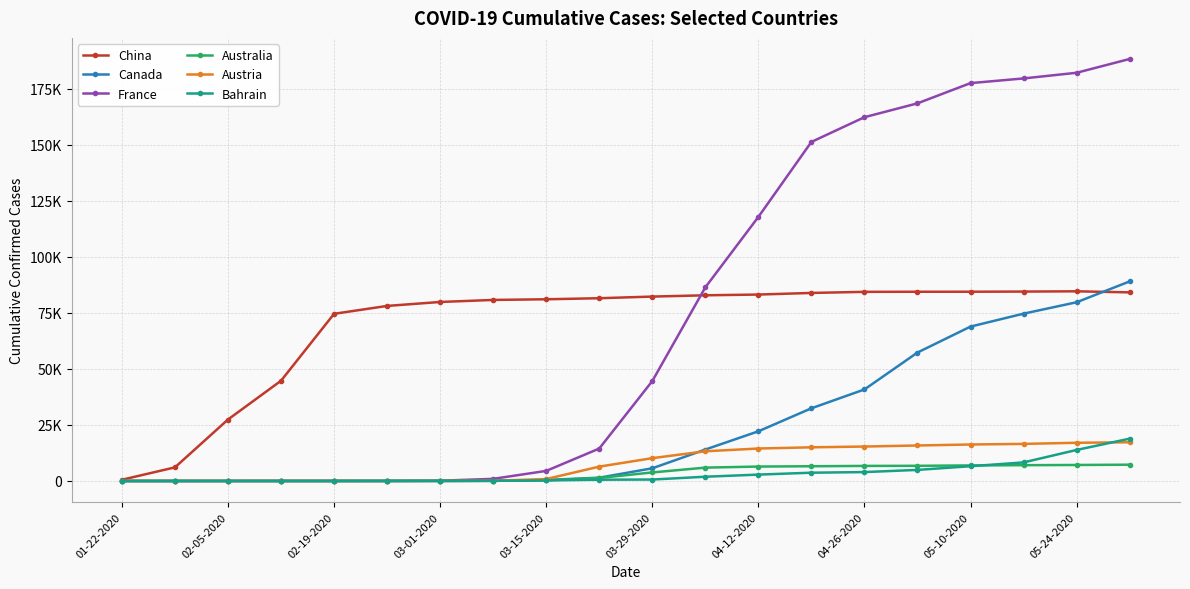

Which series has the largest total across all categories?

France